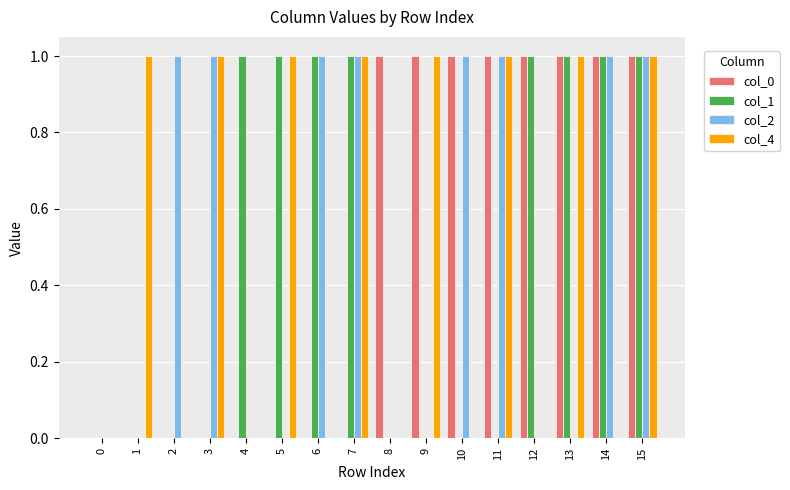

Count the col_2 values in the range 0 to 1.

16